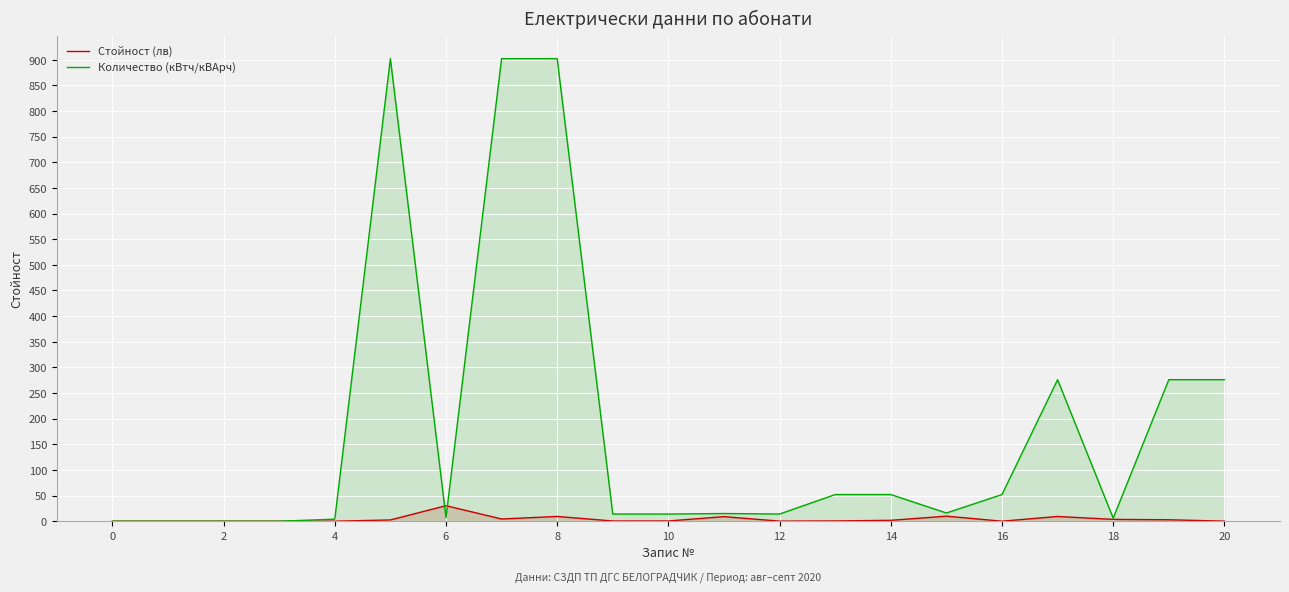

Does the chart display data point markers on the line(s)?

No